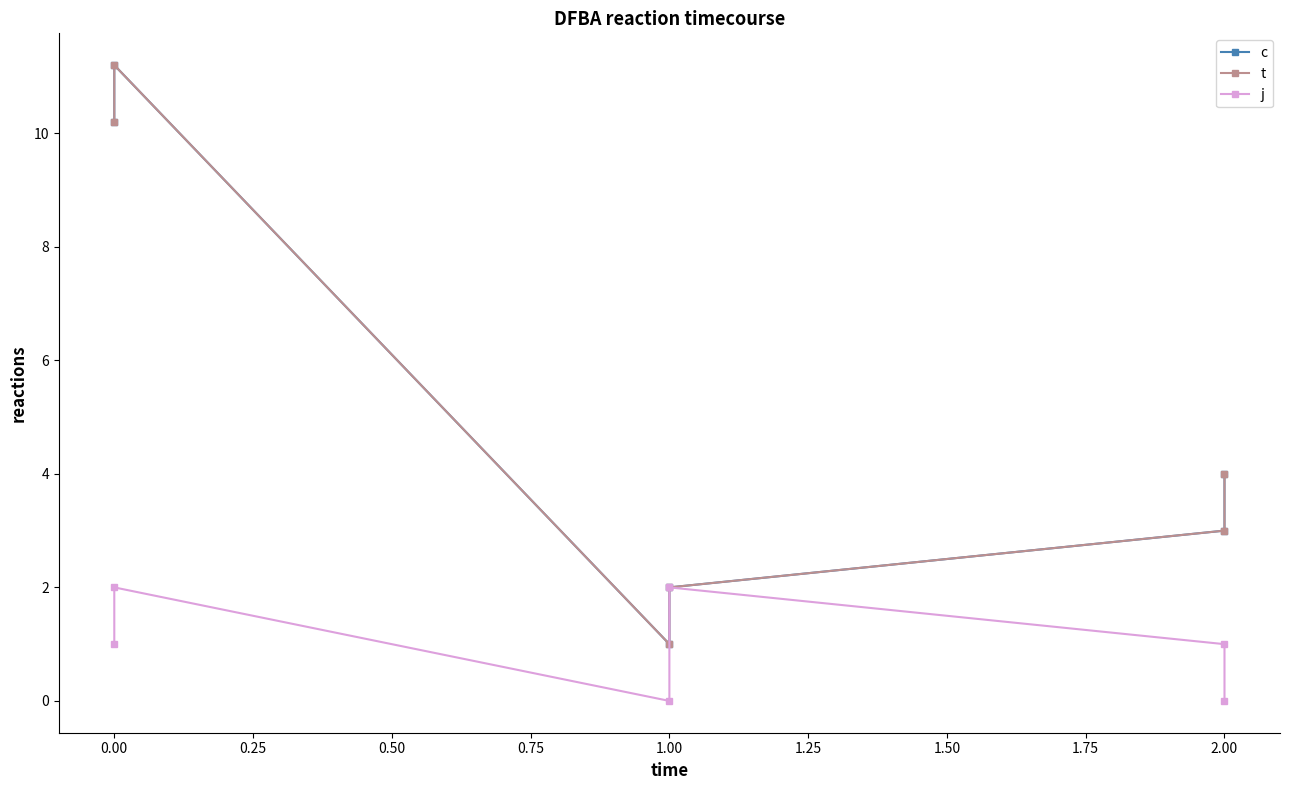

Which has a higher value, 2.00 or 1.00?

2.00